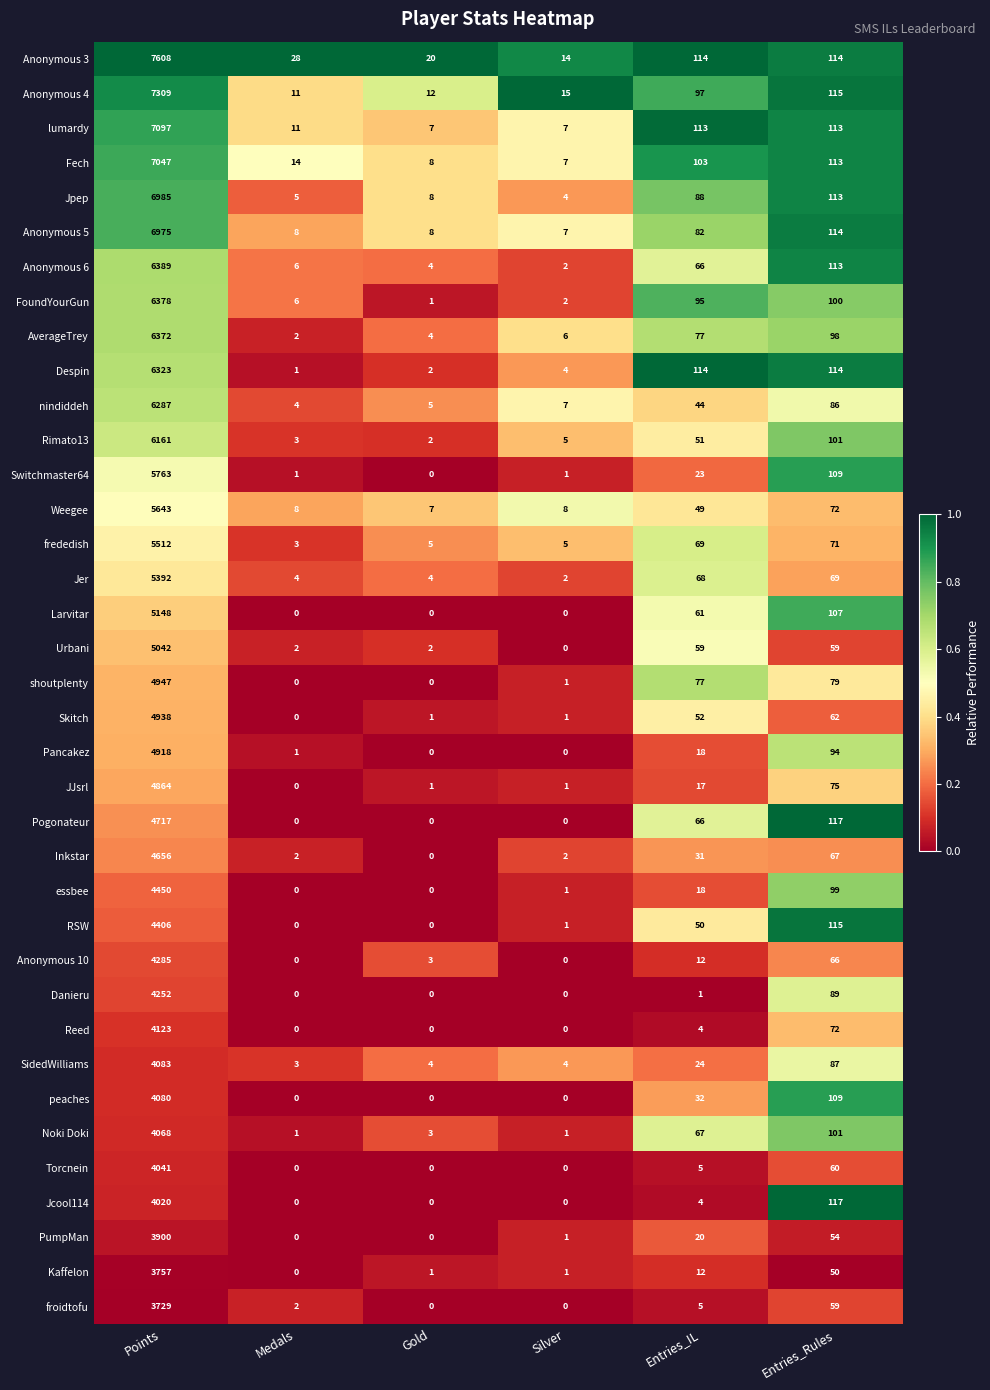

Which label corresponds to the largest value in the chart?

Points